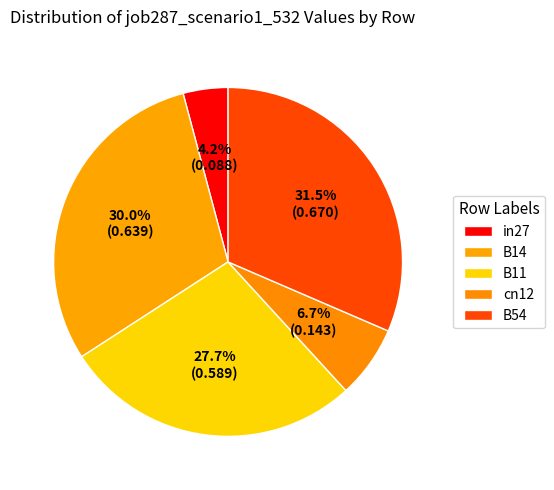

How many segments does this pie chart have?

5